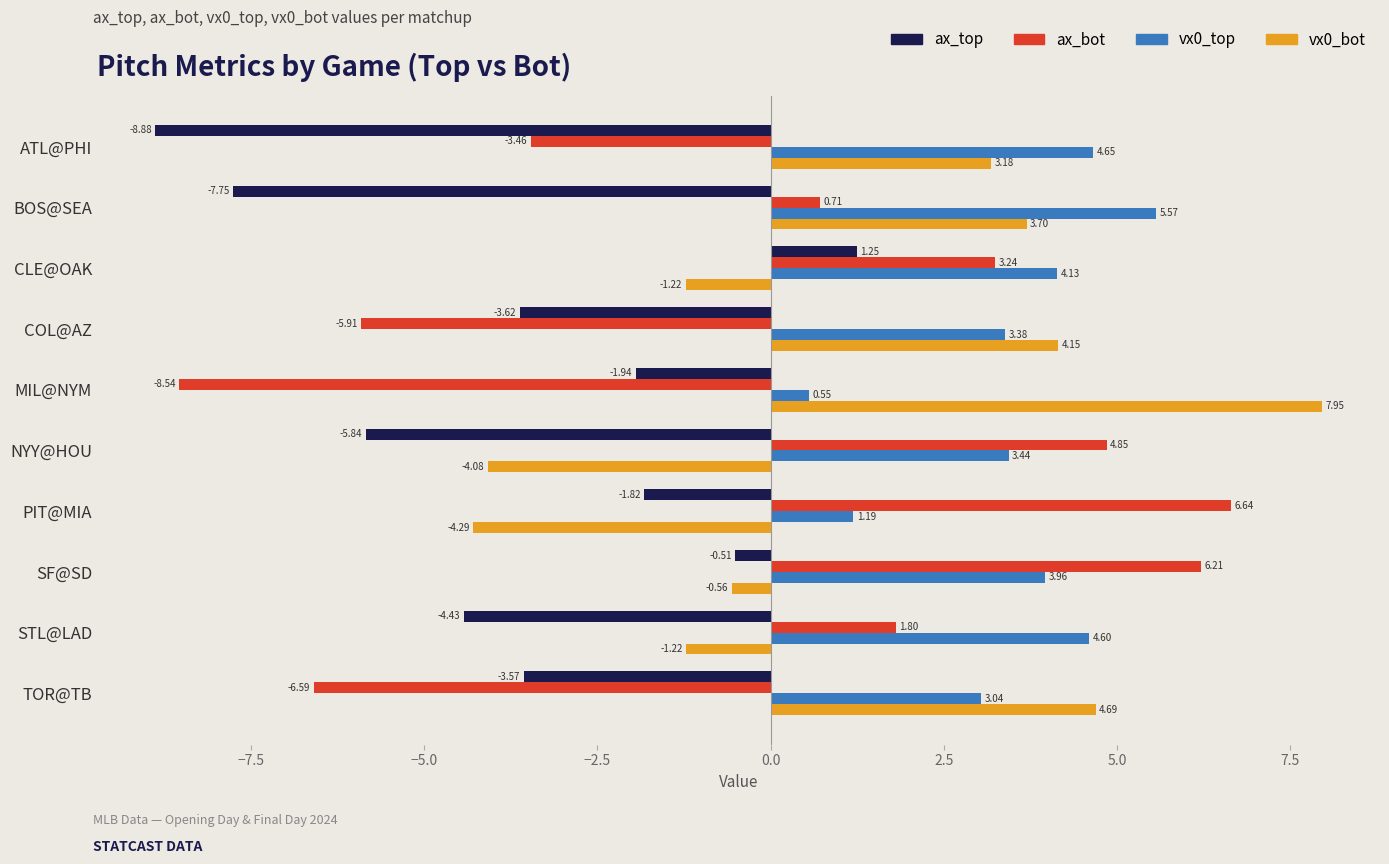

Which label corresponds to the largest value in the chart?

MIL@NYM